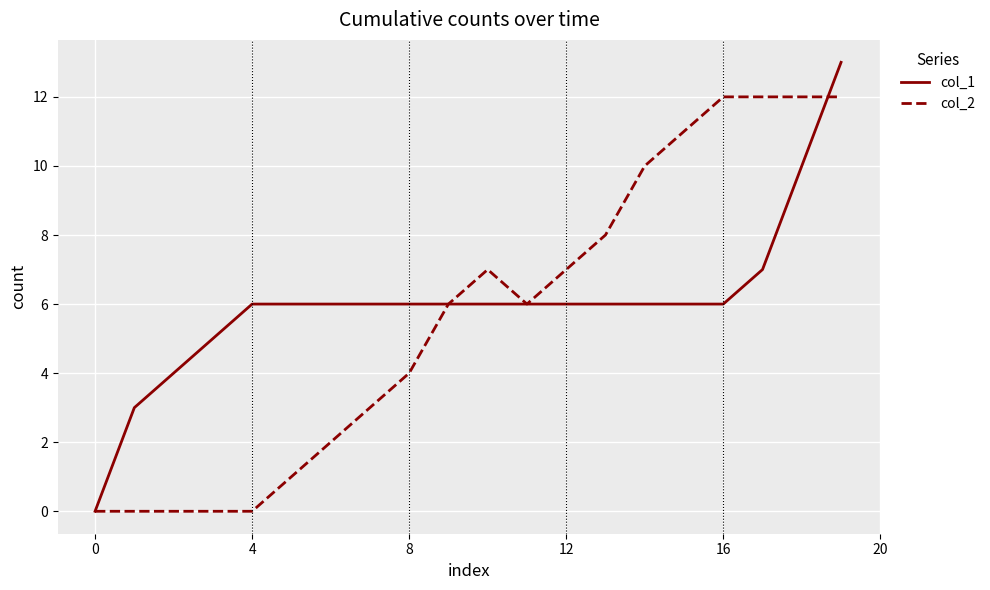

What is the average value of the col_1 series?

6